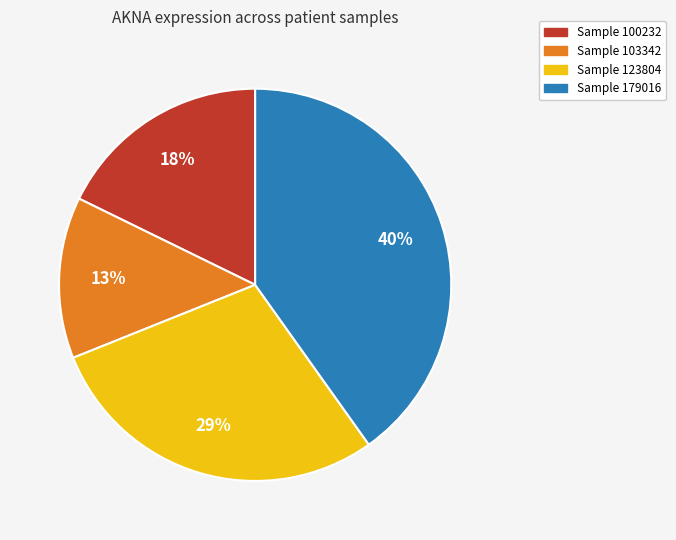

To the nearest percent, what is the difference between the largest and smallest slice percentages?

27%